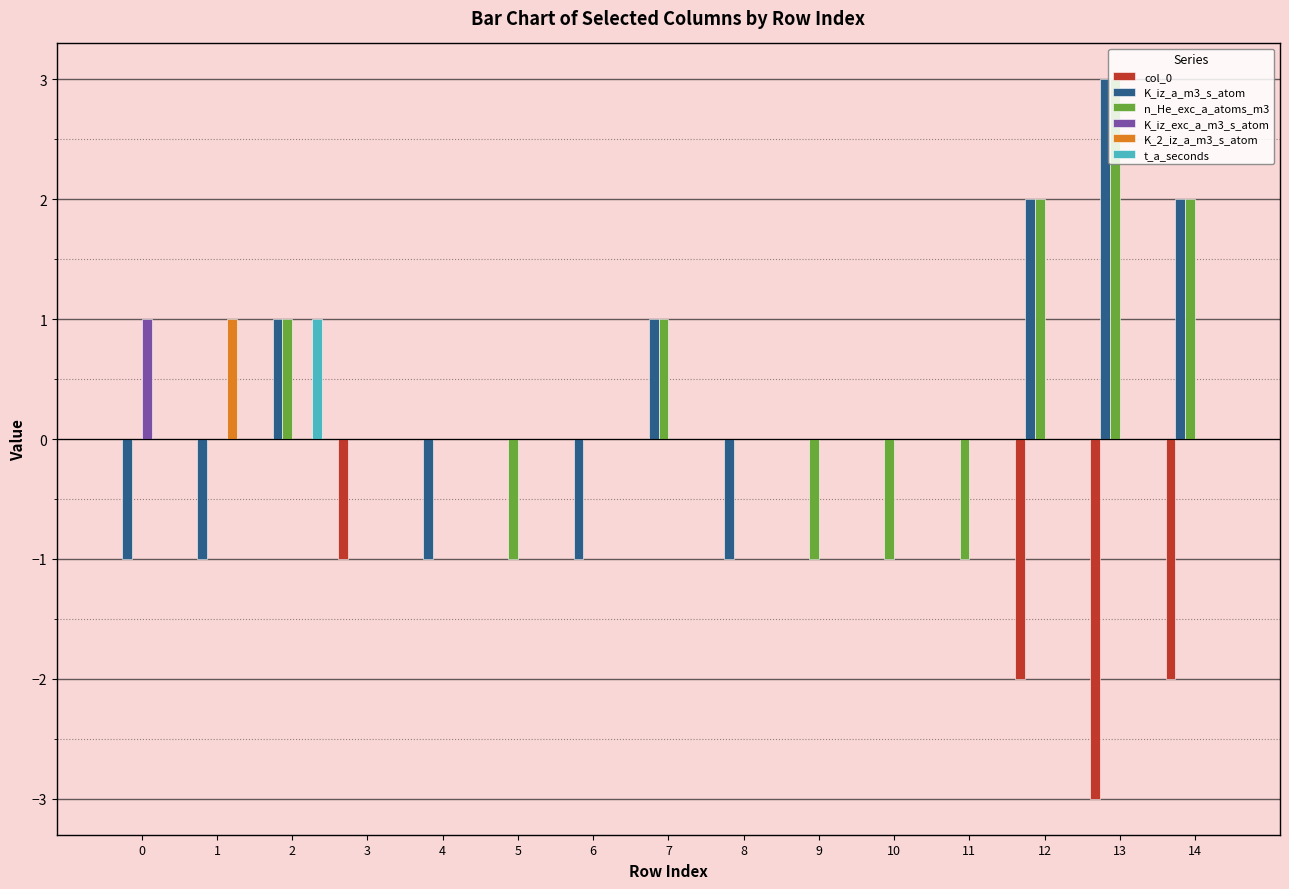

True or false: K_iz_a_m3_s_atom has a value of 2 at 11.

False